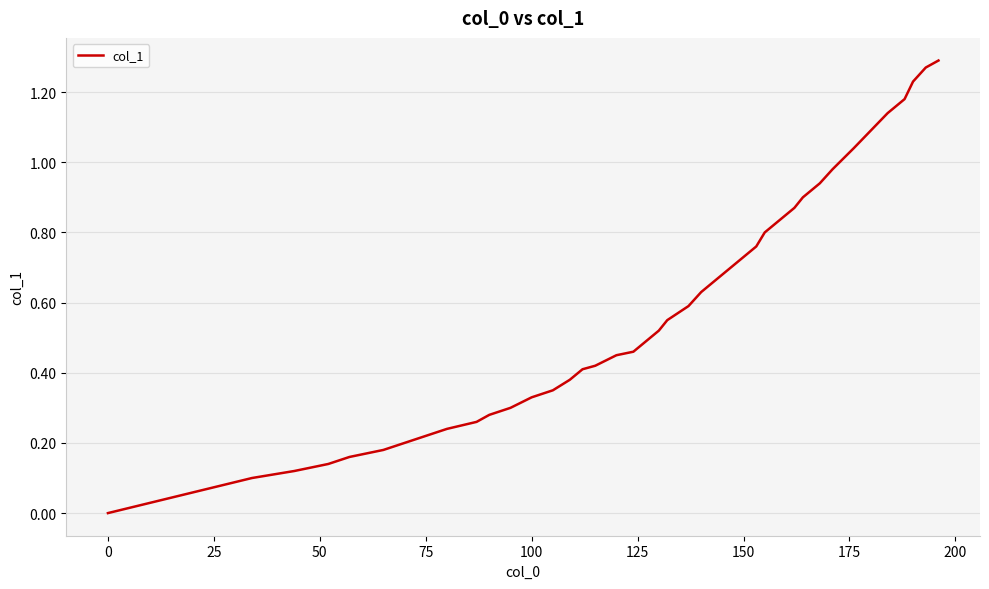

How many series are shown in this chart?

1